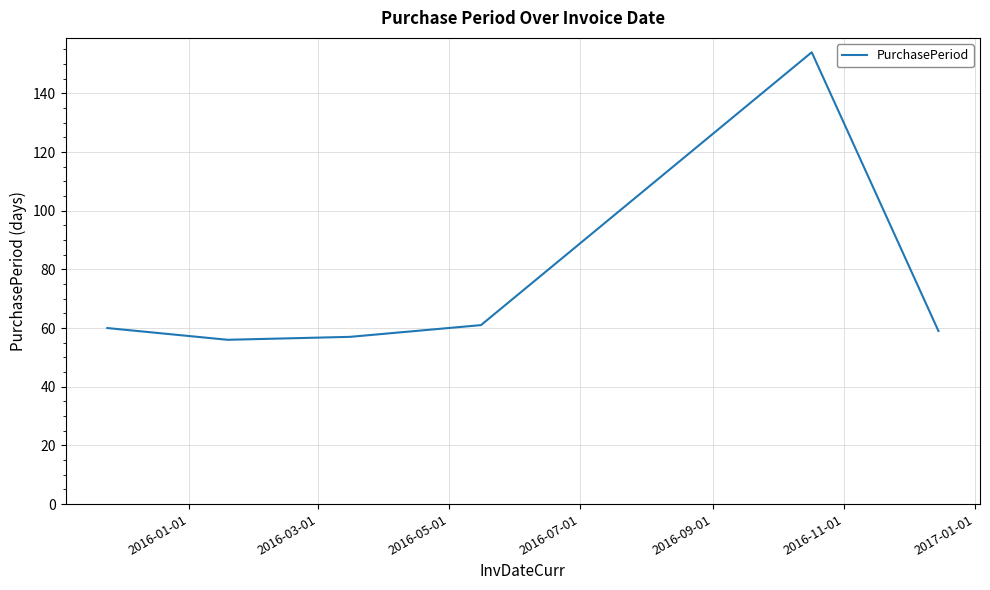

What is the difference between the second highest and minimum values?

5